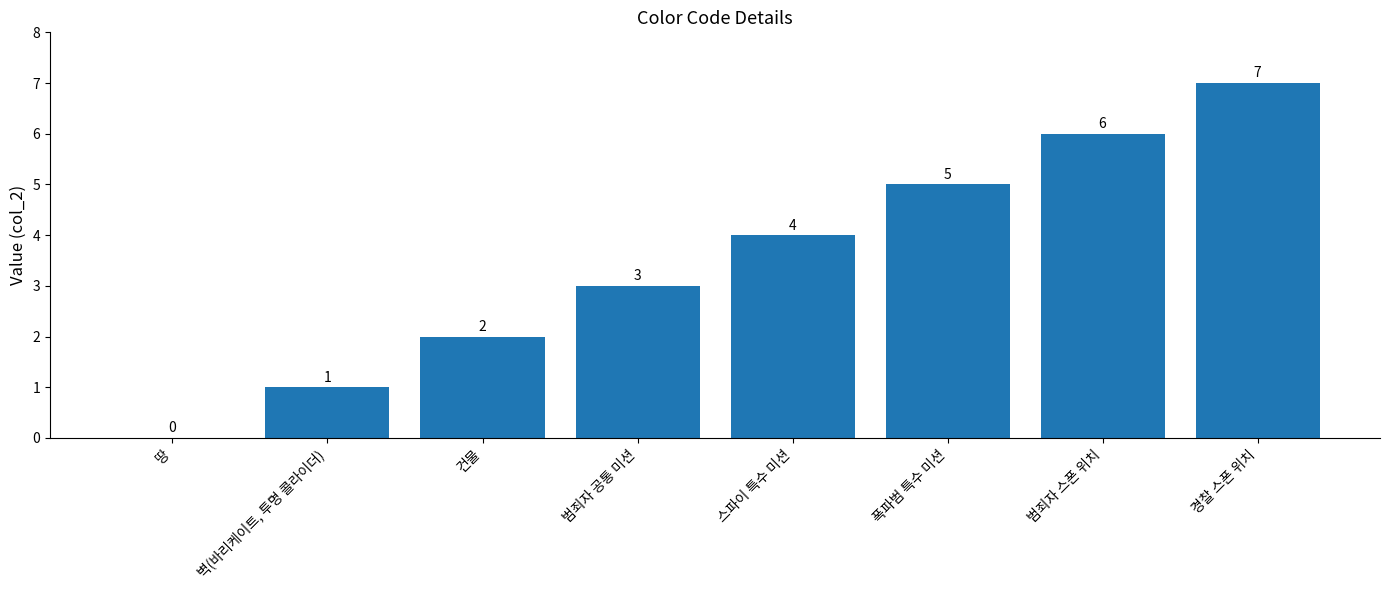

What is the approximate value at 범죄자 스폰 위치?

6